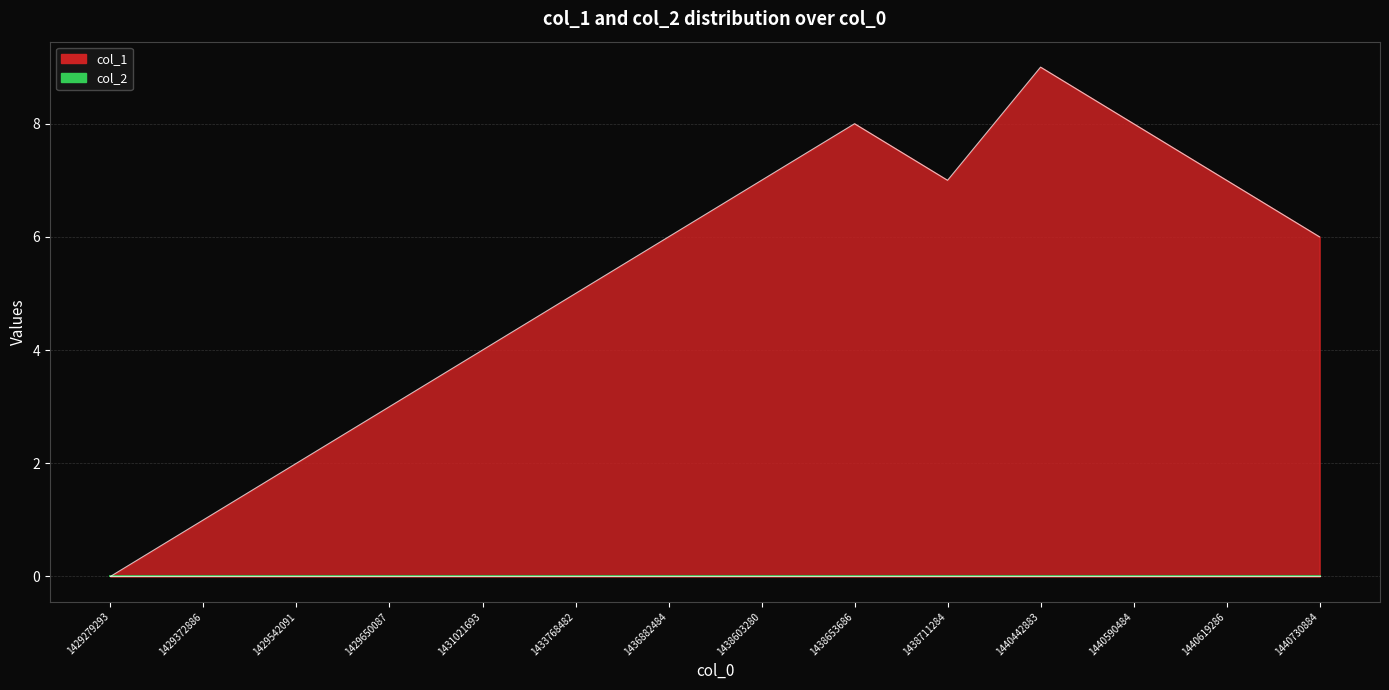

What is the difference between the maximum and minimum values?

9